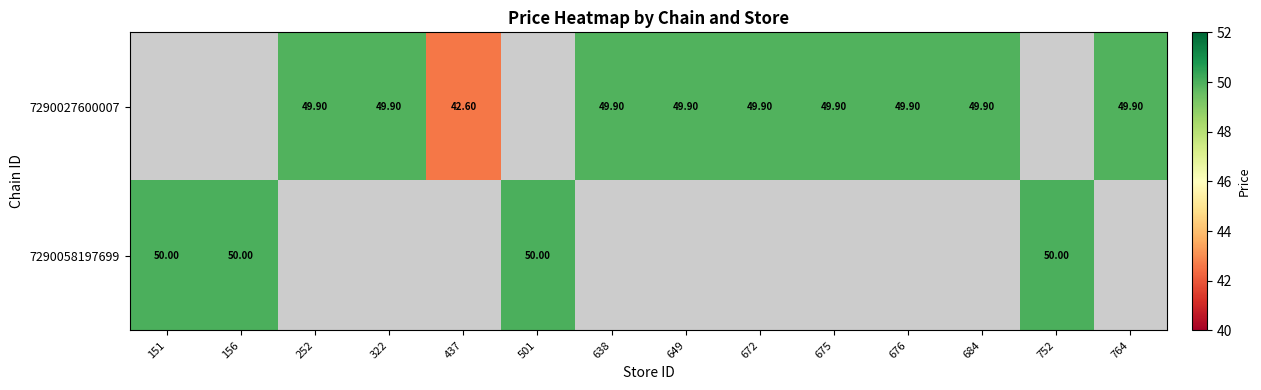

The 7290027600007 series shows 49.9 at 684. True or false?

True